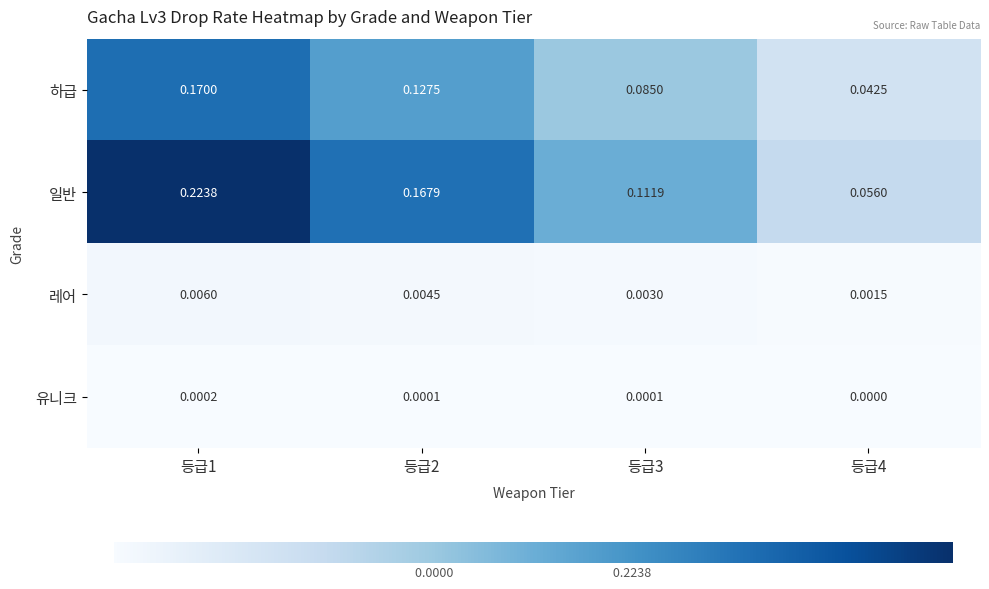

Which series has the largest total across all categories?

일반